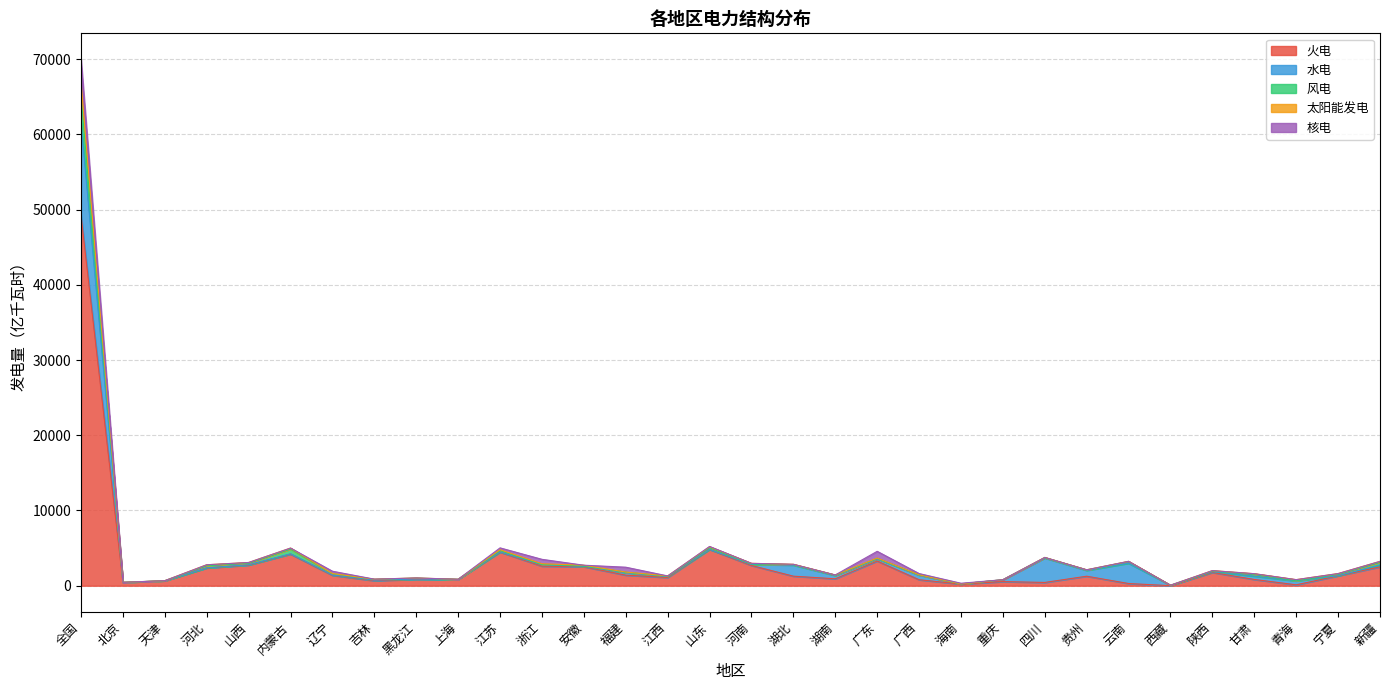

Is it true that 火电 equals 2506.0 at 新疆?

True